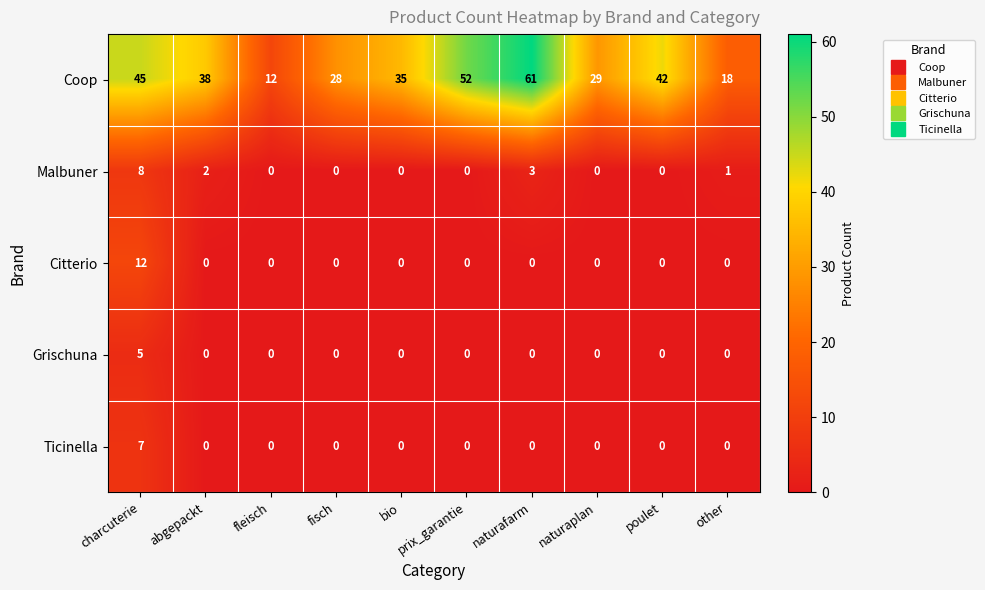

The value of Malbuner at charcuterie is 8. True or false?

True